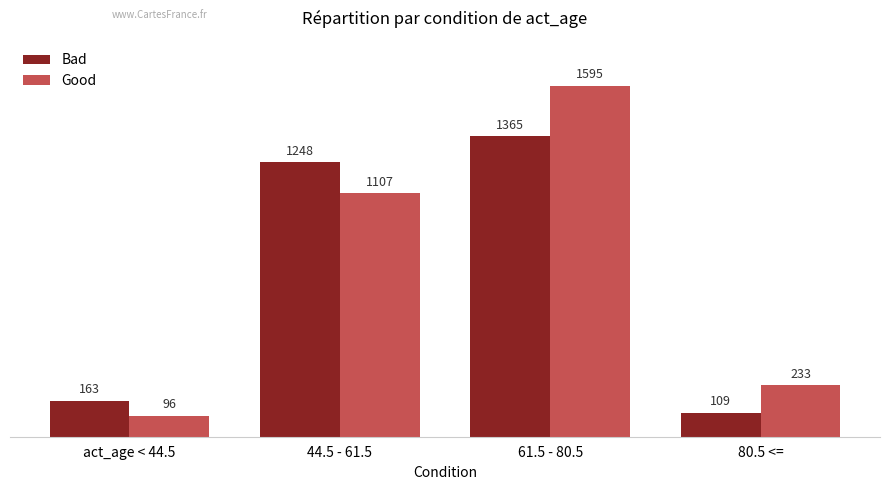

Between 44.5 - 61.5 and 80.5 <=, which series saw the biggest shift?

Bad